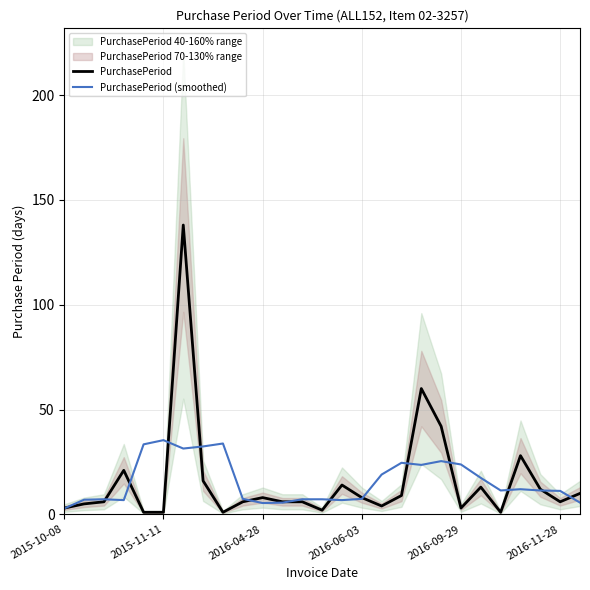

How many data points in PurchasePeriod (smoothed) are less than 11?

12